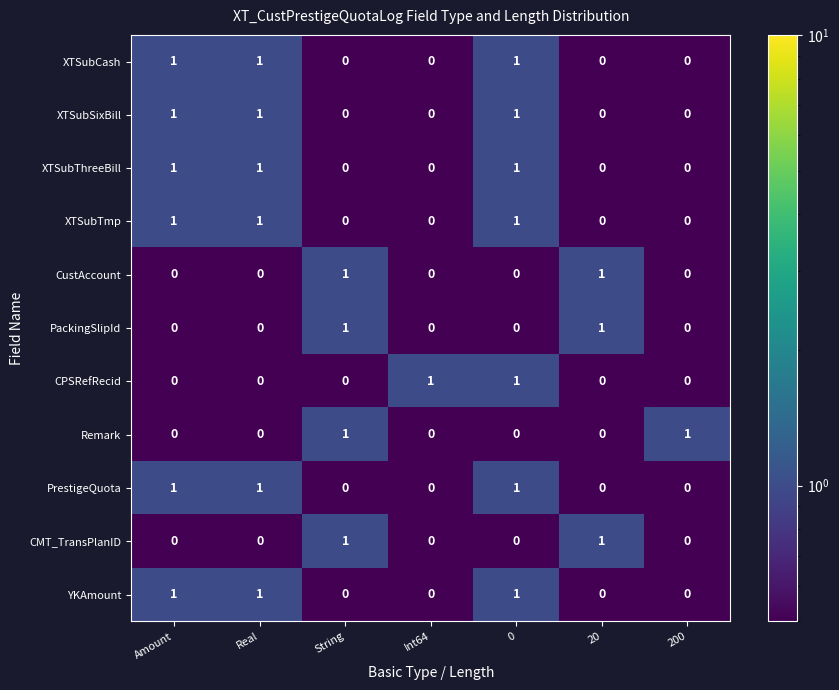

Is it true that CPSRefRecid equals 1 at 0?

True